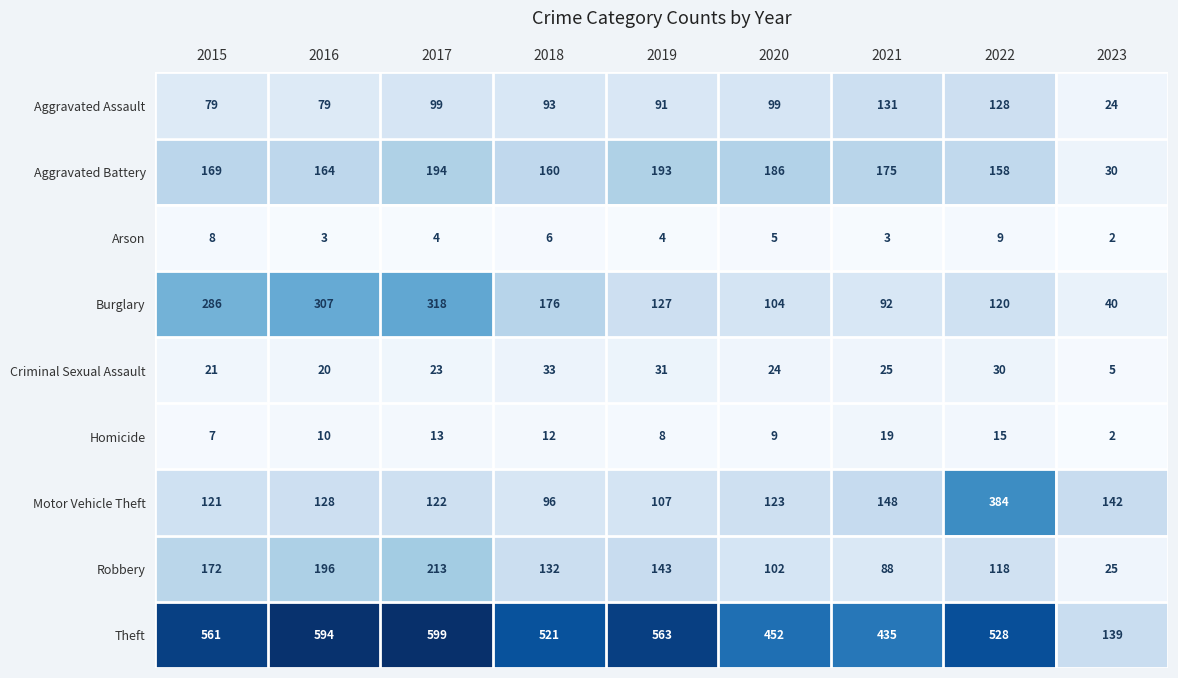

What is the average value of the Burglary series?

174